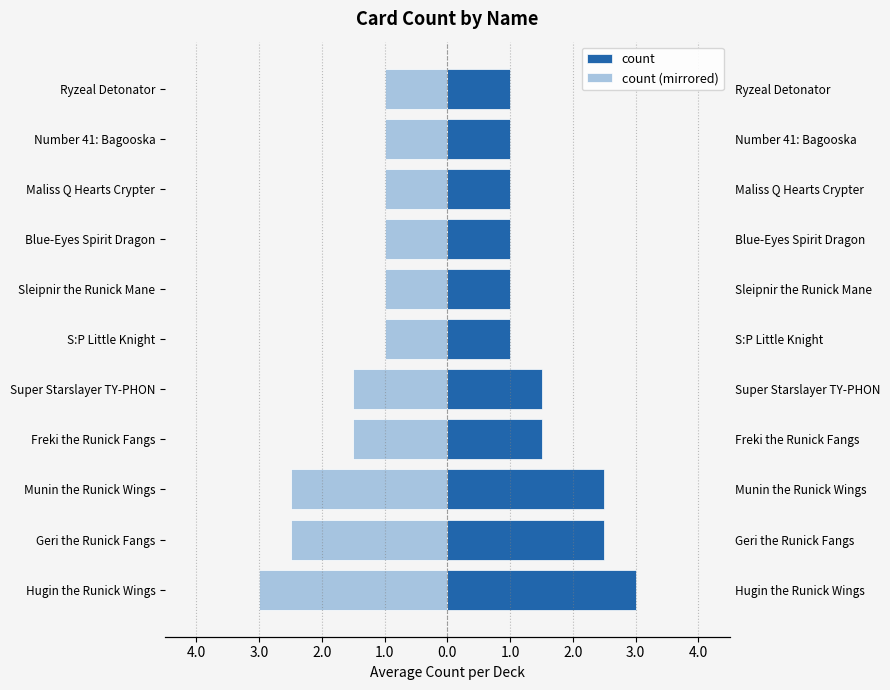

Which series has the widest spread of values?

count